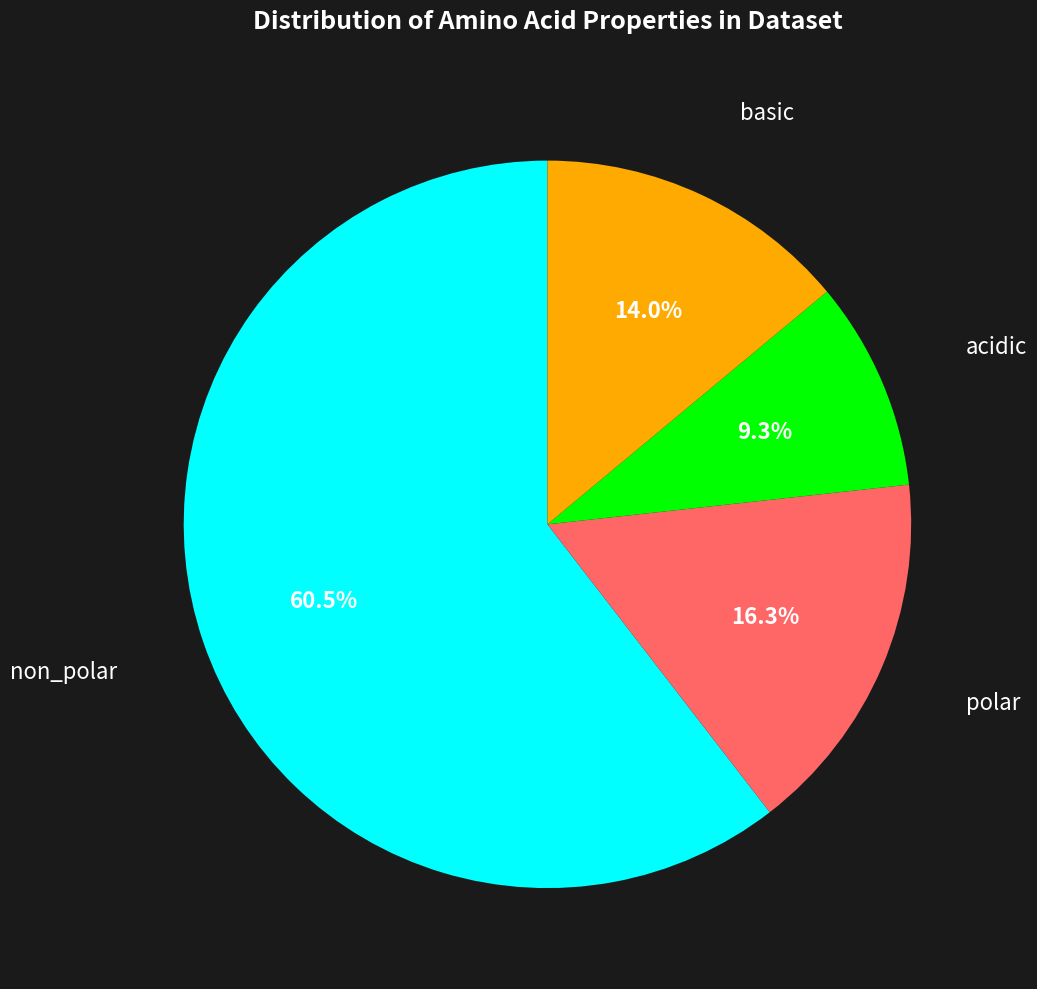

Is there any slice that represents more than half of the pie?

Yes